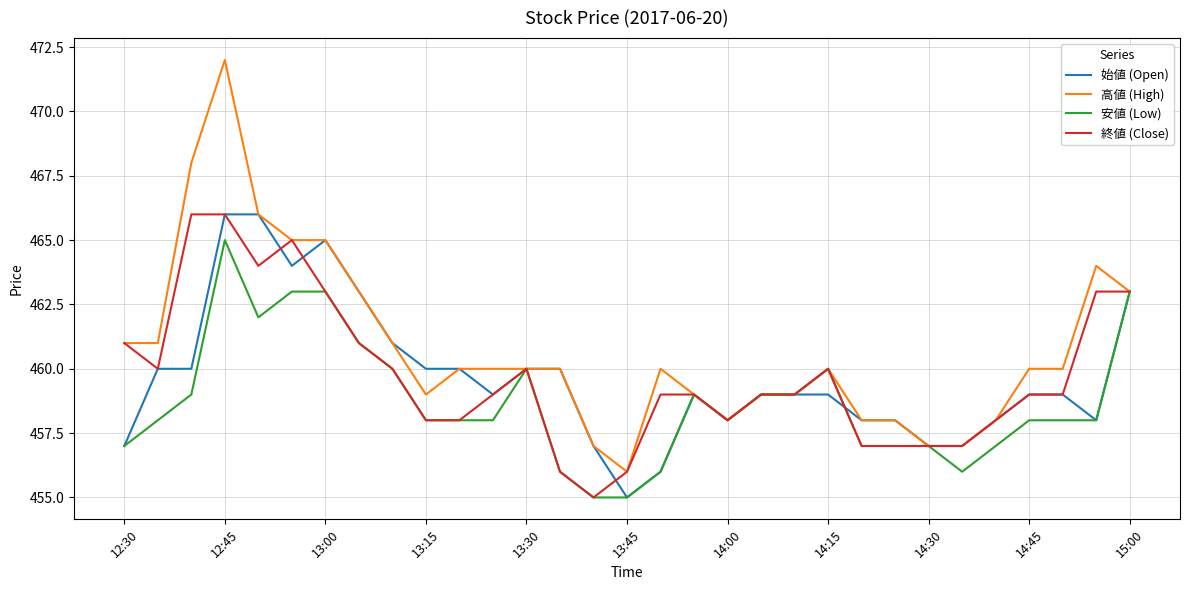

Which series has the largest range (max minus min)?

高値 (High)